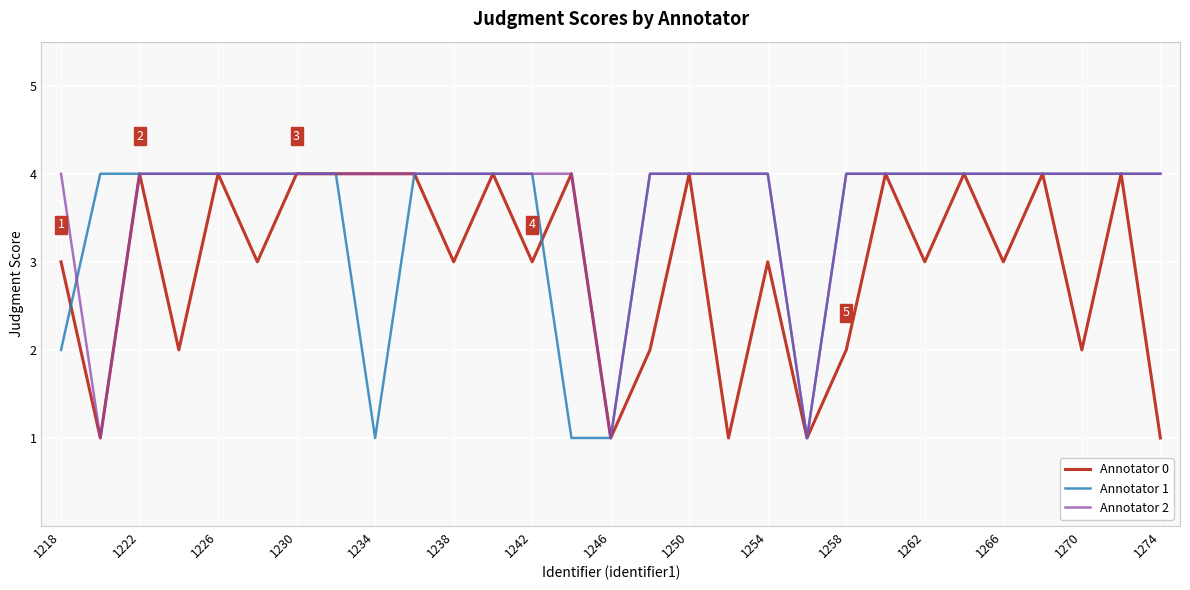

What is the maximum value shown in the chart?

4